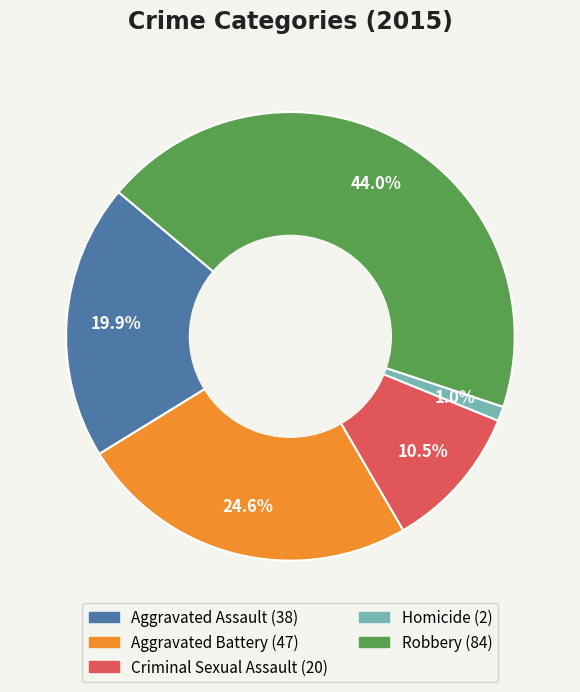

Does any single category account for the majority?

No